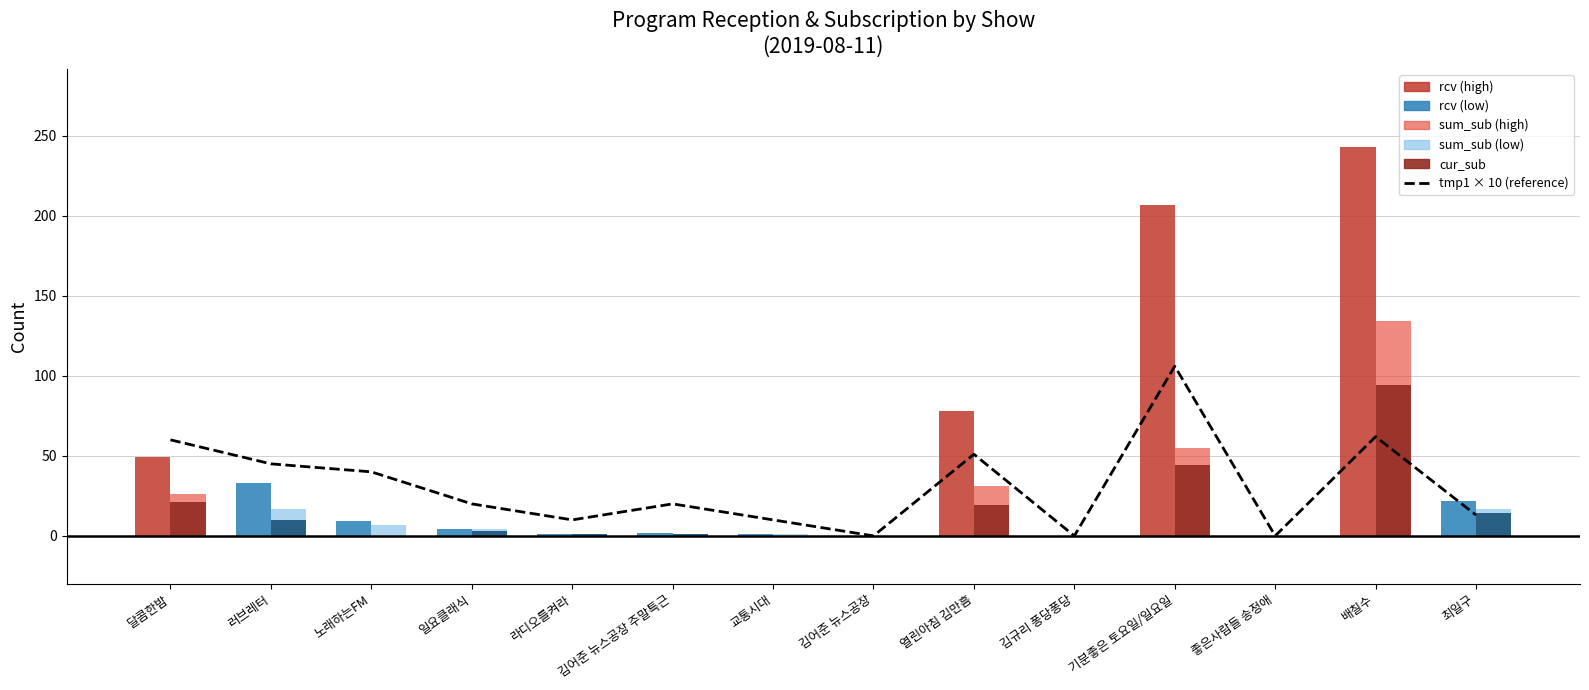

How many data points in tmp1 × 10 (reference) are above 20?

6